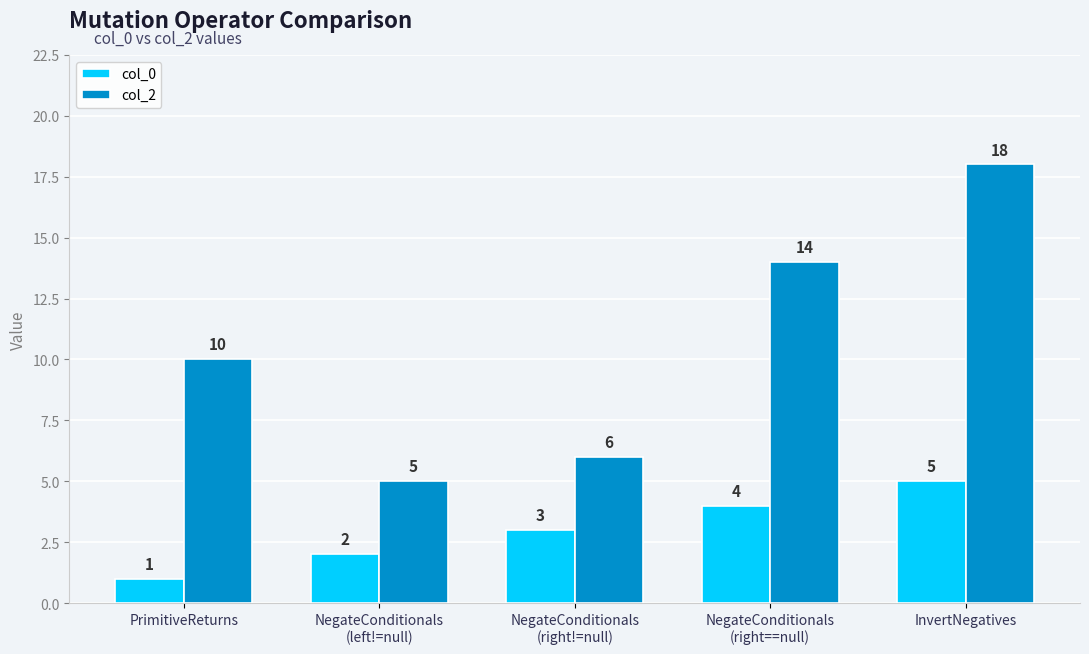

Reading left to right, what are all the values shown in this chart?

col_0: 1	2	3	4	5
col_2: 10	5	6	14	18